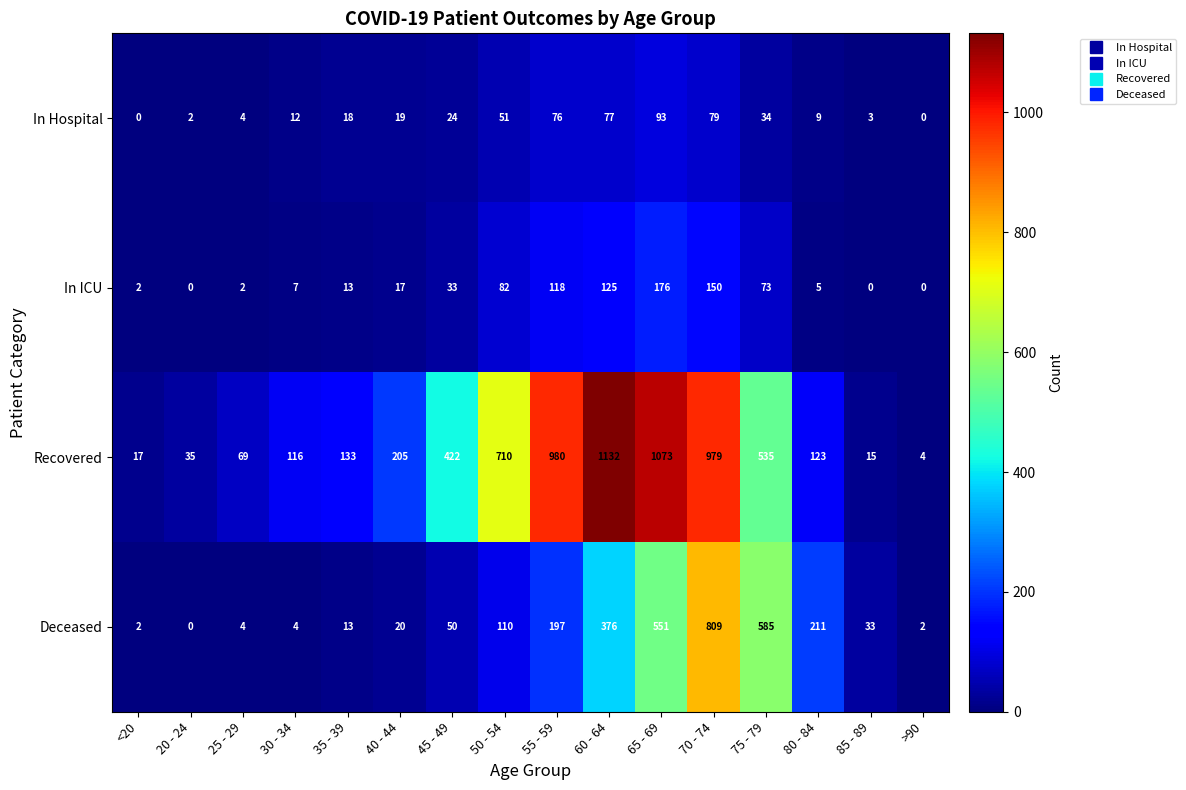

What is the highest value of the In ICU series?

176